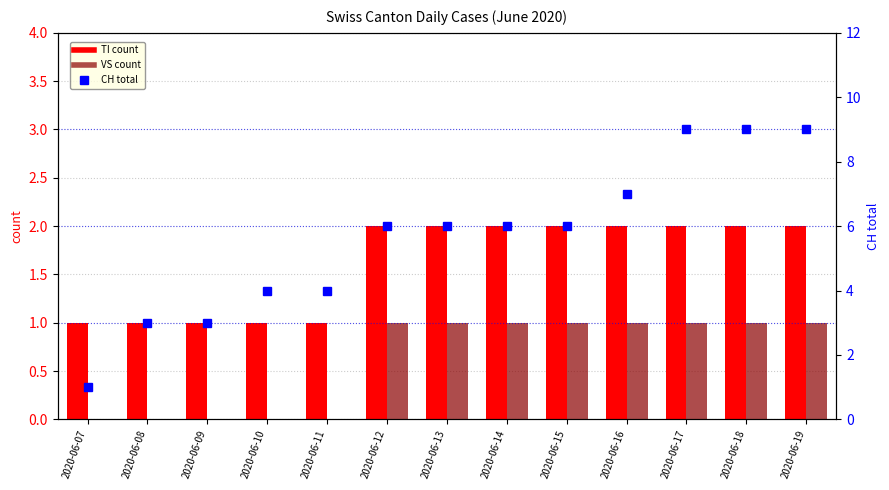

What is the value of the TI bar at the 4th from the left?

1